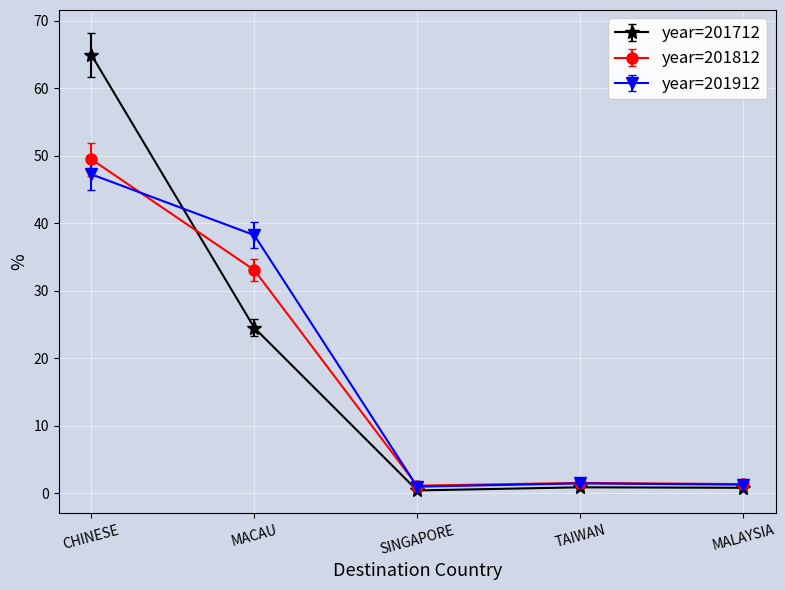

Which series has the largest range (max minus min)?

year=201712